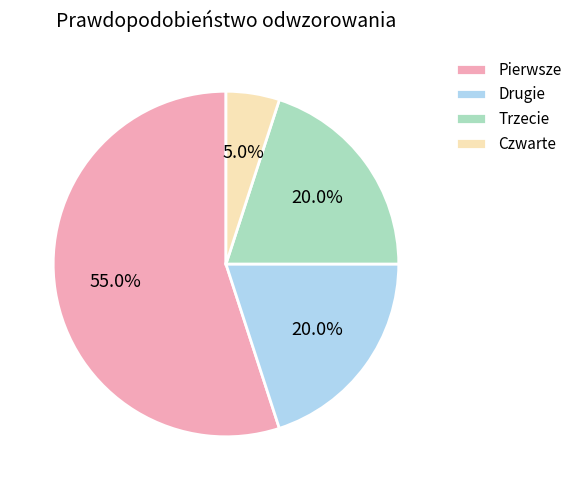

What percentage is the Drugie slice, to the nearest percent?

20%